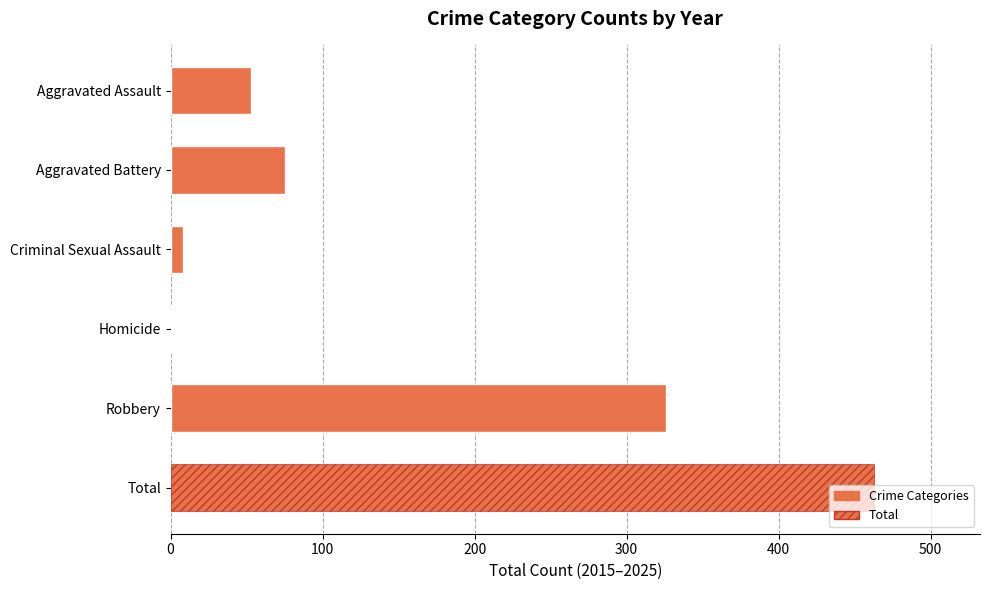

Which has a higher value, Criminal Sexual Assault or Robbery?

Robbery